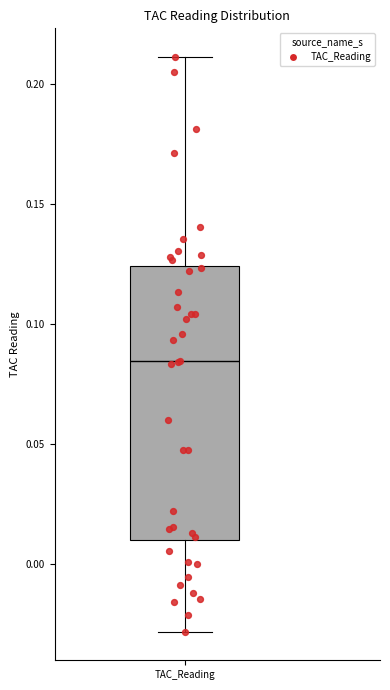

Where does the upper whisker of the box for TAC_Reading end on the y-axis? The values are not printed on the chart, so give them approximately, as read against the axis.

0.210